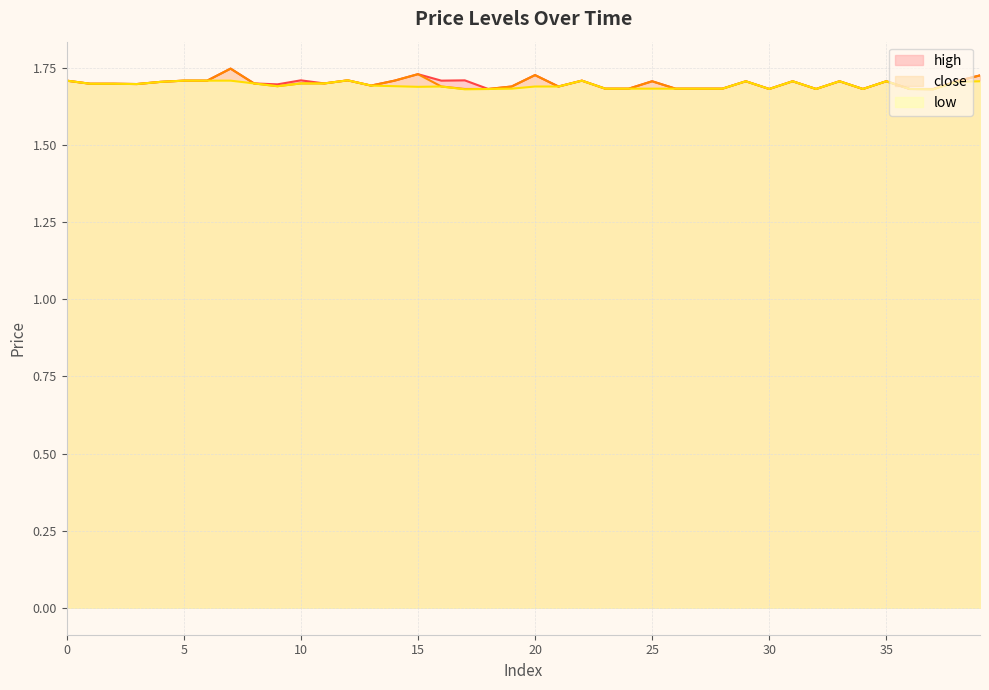

What are all the series names shown in the legend?

high, close, low